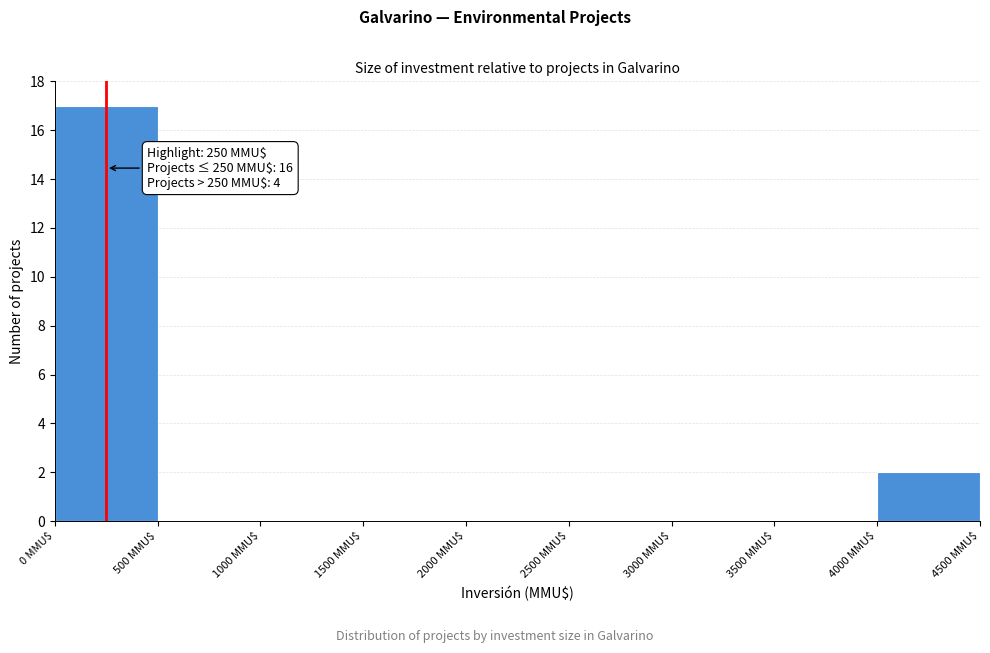

Which range on the x-axis has the tallest bar?

0 to 500